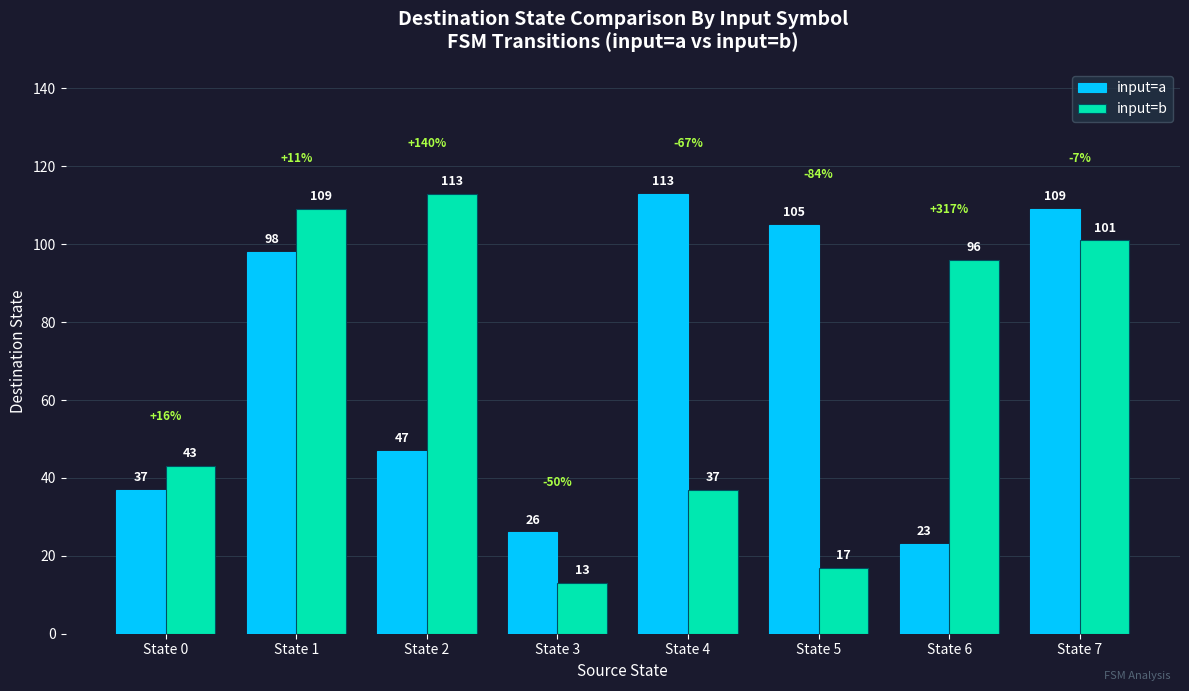

What is the total value across all series at State 7?

210